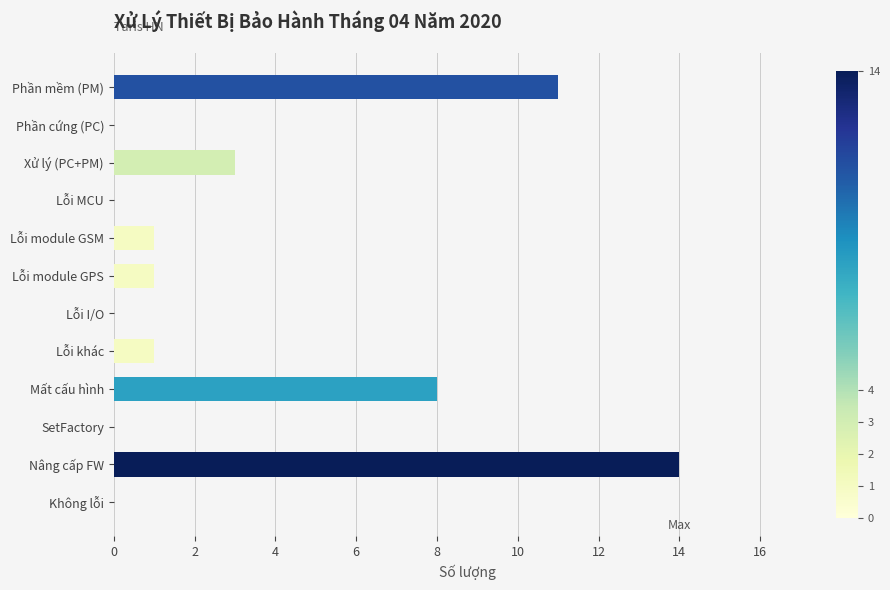

What is the sum of all values?

39